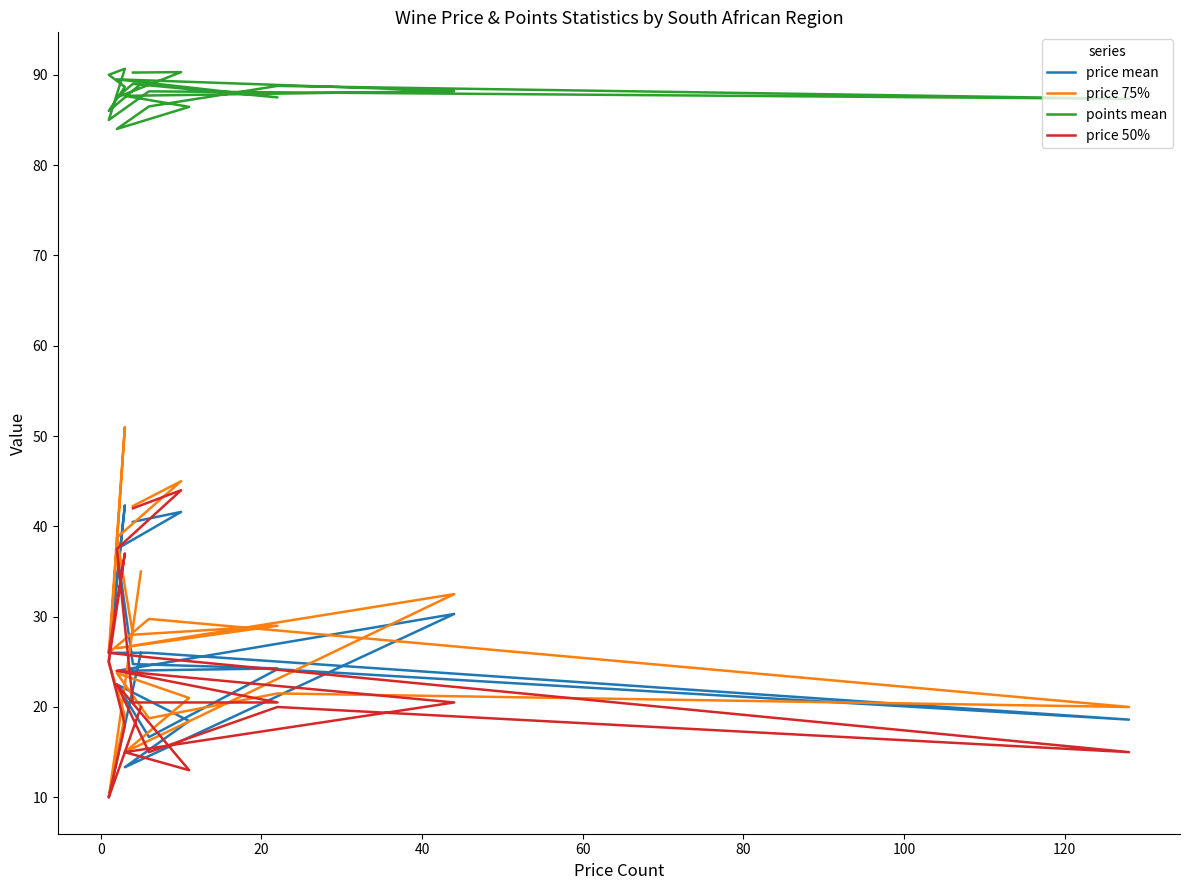

True or false: price 75% and price 50% cross at least once.

False